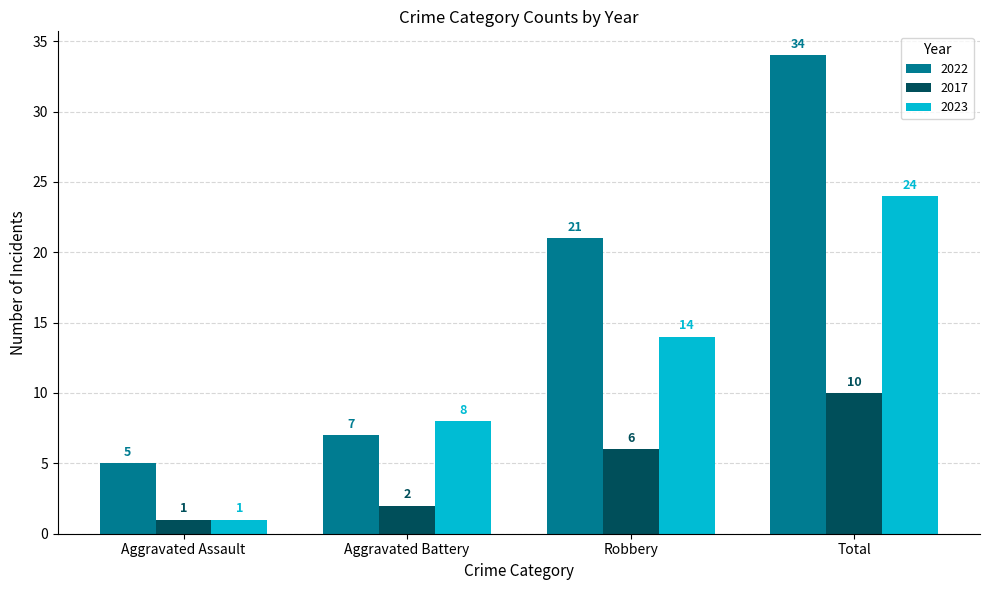

What is the value of the 2017 bar at the 4th from the left?

10